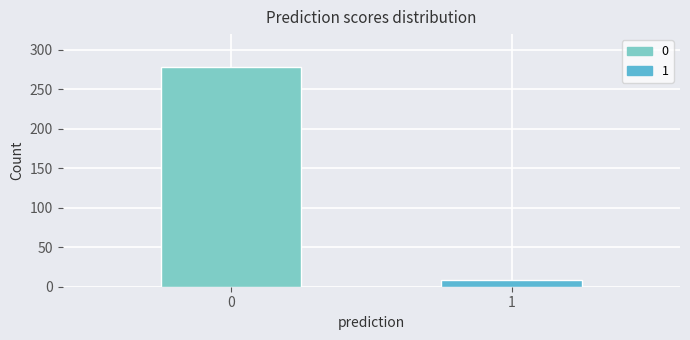

Reading left to right, list all the values displayed in this chart.

278	8